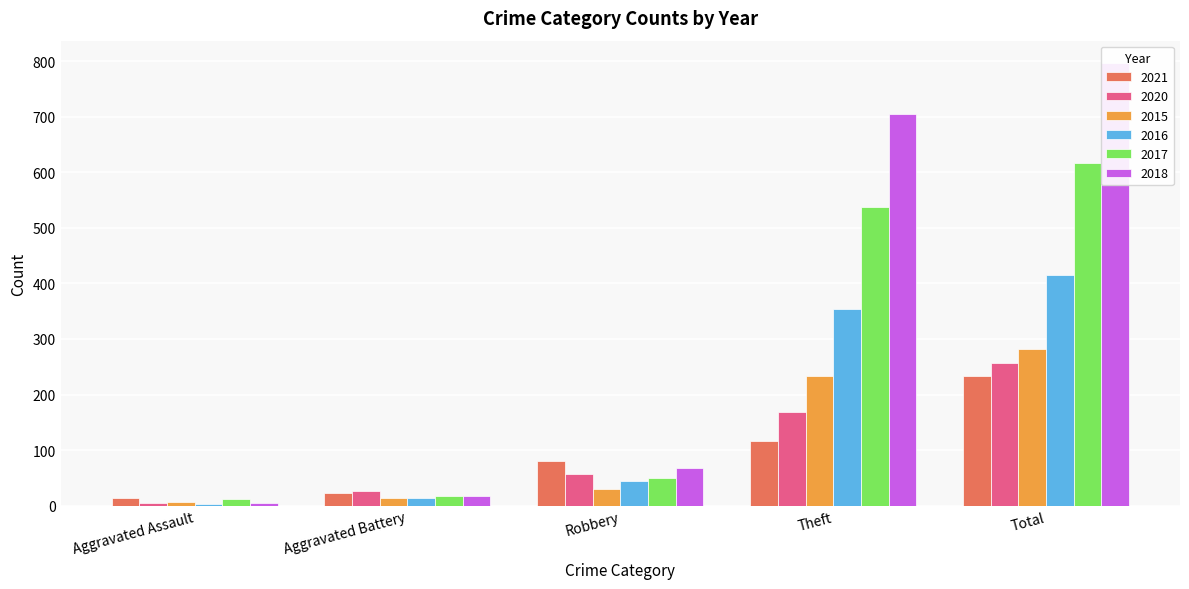

What are all the series names shown in the legend?

2021, 2020, 2015, 2016, 2017, 2018